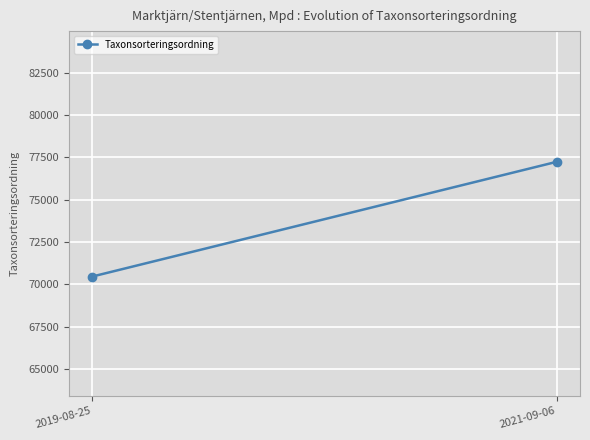

How many data points does each series have?

2